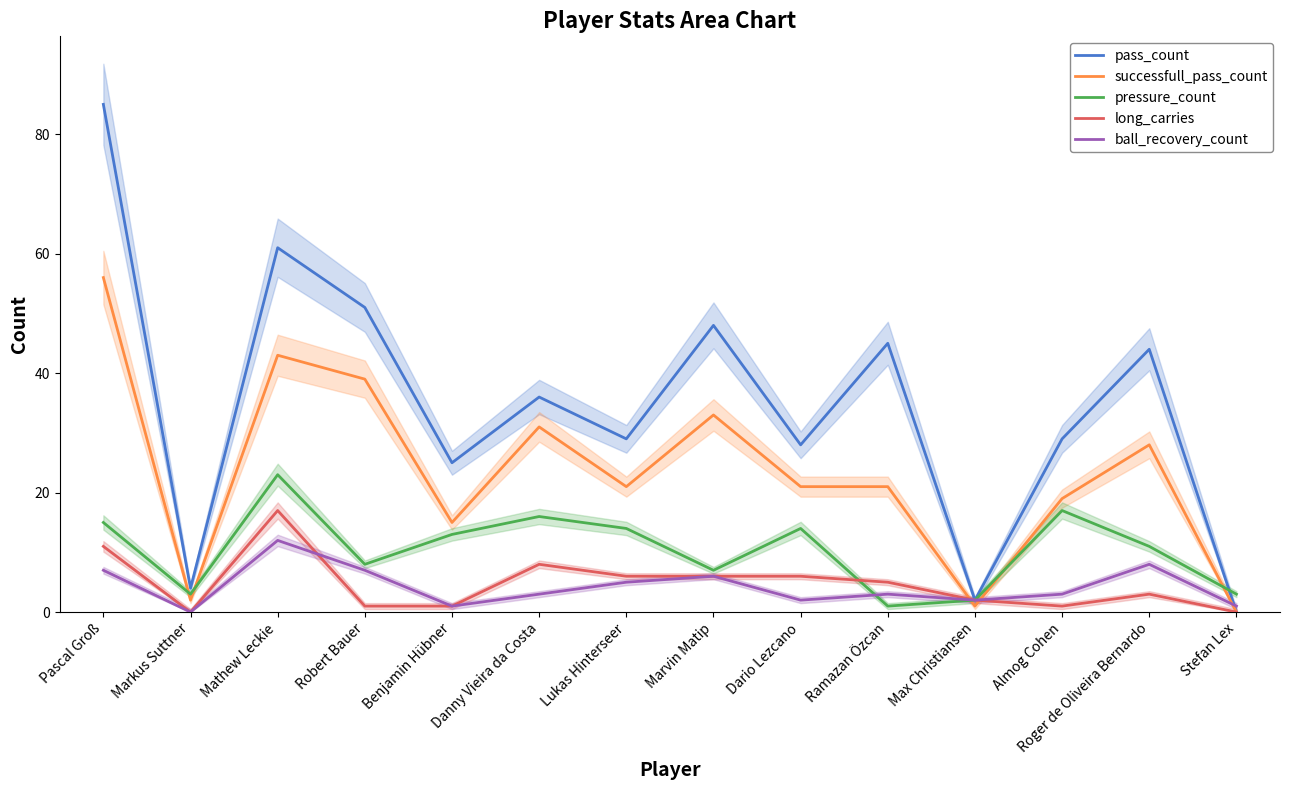

Reading right to left, what are all the values shown in this chart?

pass_count: Stefan Lex=0	Roger de Oliveira Bernardo=44	Almog Cohen=29	Max Christiansen=2	Ramazan Özcan=45	Dario Lezcano=28	Marvin Matip=48	Lukas Hinterseer=29	Danny Vieira da Costa=36	Benjamin Hübner=25	Robert Bauer=51	Mathew Leckie=61	Markus Suttner=4	Pascal Groß=85
successfull_pass_count: Stefan Lex=0	Roger de Oliveira Bernardo=28	Almog Cohen=19	Max Christiansen=1	Ramazan Özcan=21	Dario Lezcano=21	Marvin Matip=33	Lukas Hinterseer=21	Danny Vieira da Costa=31	Benjamin Hübner=15	Robert Bauer=39	Mathew Leckie=43	Markus Suttner=2	Pascal Groß=56
pressure_count: Stefan Lex=3	Roger de Oliveira Bernardo=11	Almog Cohen=17	Max Christiansen=2	Ramazan Özcan=1	Dario Lezcano=14	Marvin Matip=7	Lukas Hinterseer=14	Danny Vieira da Costa=16	Benjamin Hübner=13	Robert Bauer=8	Mathew Leckie=23	Markus Suttner=3	Pascal Groß=15
long_carries: Stefan Lex=0	Roger de Oliveira Bernardo=3	Almog Cohen=1	Max Christiansen=2	Ramazan Özcan=5	Dario Lezcano=6	Marvin Matip=6	Lukas Hinterseer=6	Danny Vieira da Costa=8	Benjamin Hübner=1	Robert Bauer=1	Mathew Leckie=17	Markus Suttner=0	Pascal Groß=11
ball_recovery_count: Stefan Lex=1	Roger de Oliveira Bernardo=8	Almog Cohen=3	Max Christiansen=2	Ramazan Özcan=3	Dario Lezcano=2	Marvin Matip=6	Lukas Hinterseer=5	Danny Vieira da Costa=3	Benjamin Hübner=1	Robert Bauer=7	Mathew Leckie=12	Markus Suttner=0	Pascal Groß=7